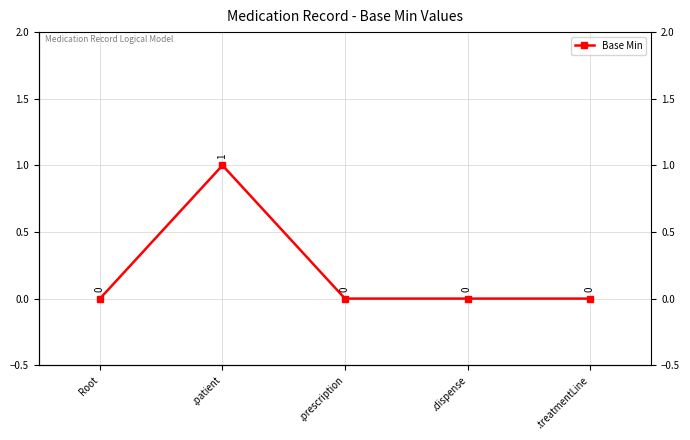

Reading left to right, extract all data points from this chart.

Root=0	.patient=1	.prescription=0	.dispense=0	.treatmentLine=0